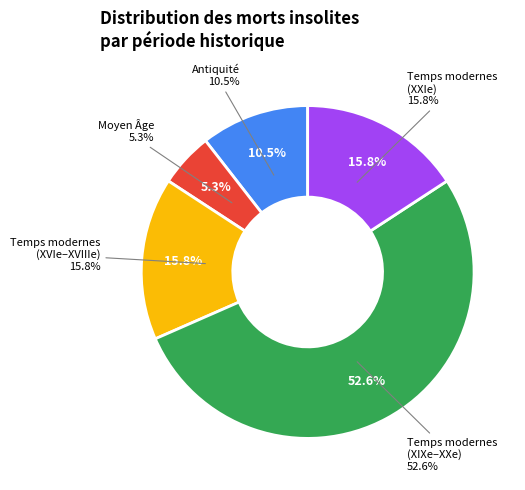

Is it true that Temps modernes (XIXe-XXe) is 39% of the pie?

False